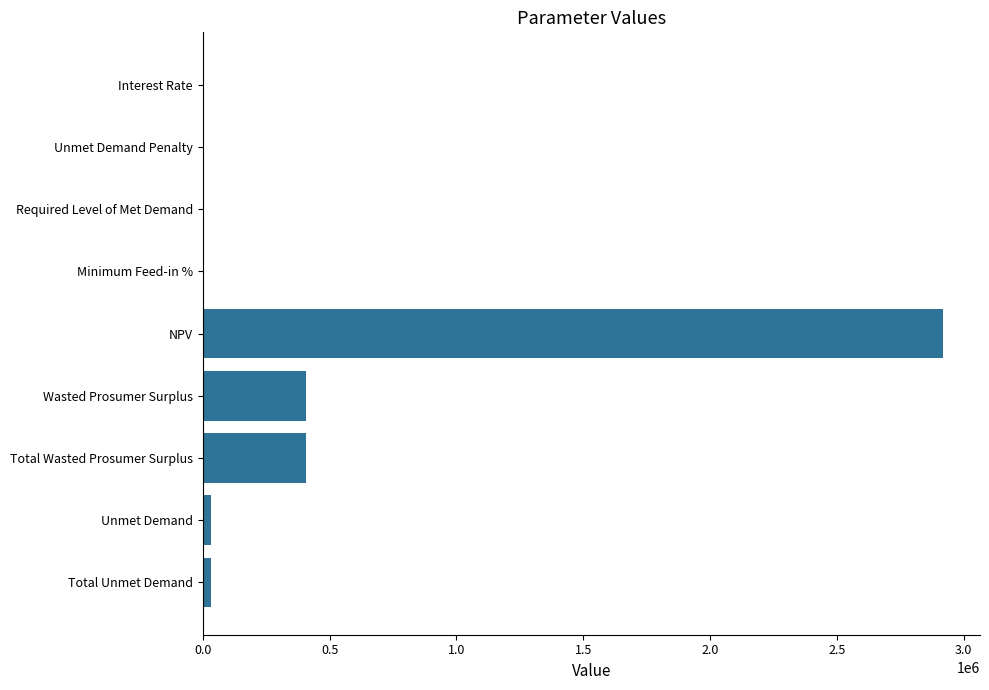

Are the bars grouped side by side (vs. stacked)?

No